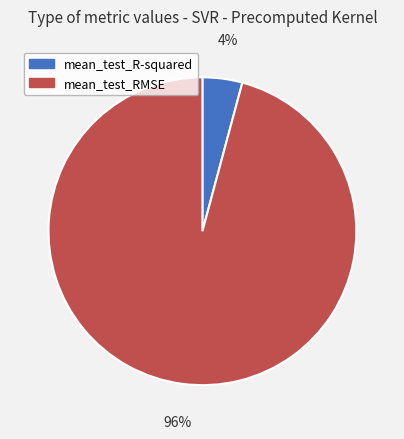

Combined, do mean_test_R-squared and mean_test_RMSE account for over 50%?

Yes